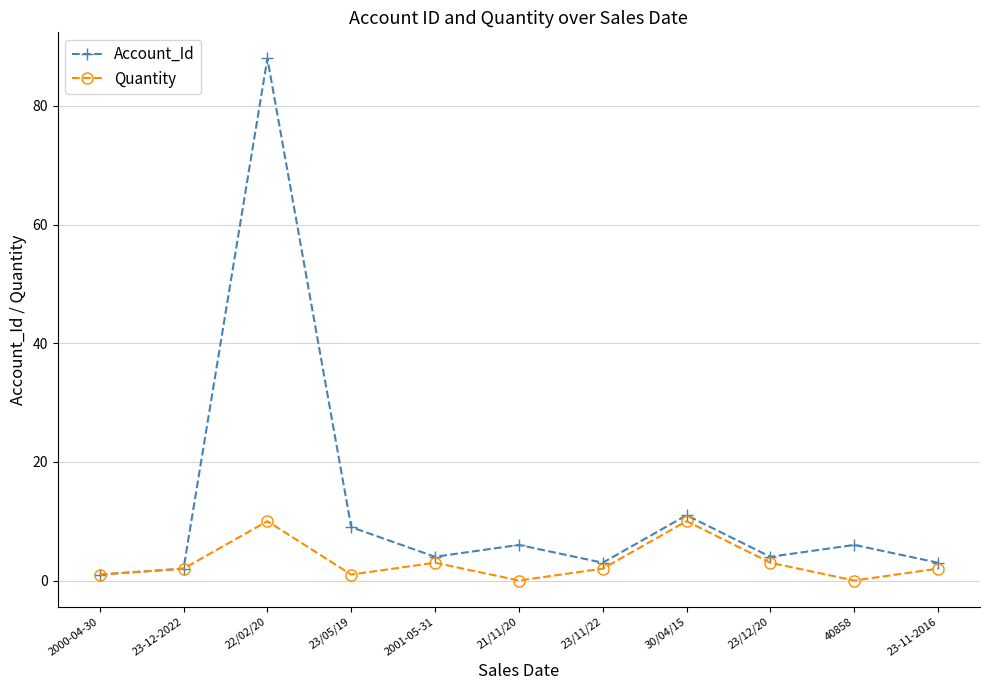

True or false: Account_Id has more than 2 interior local peaks.

True